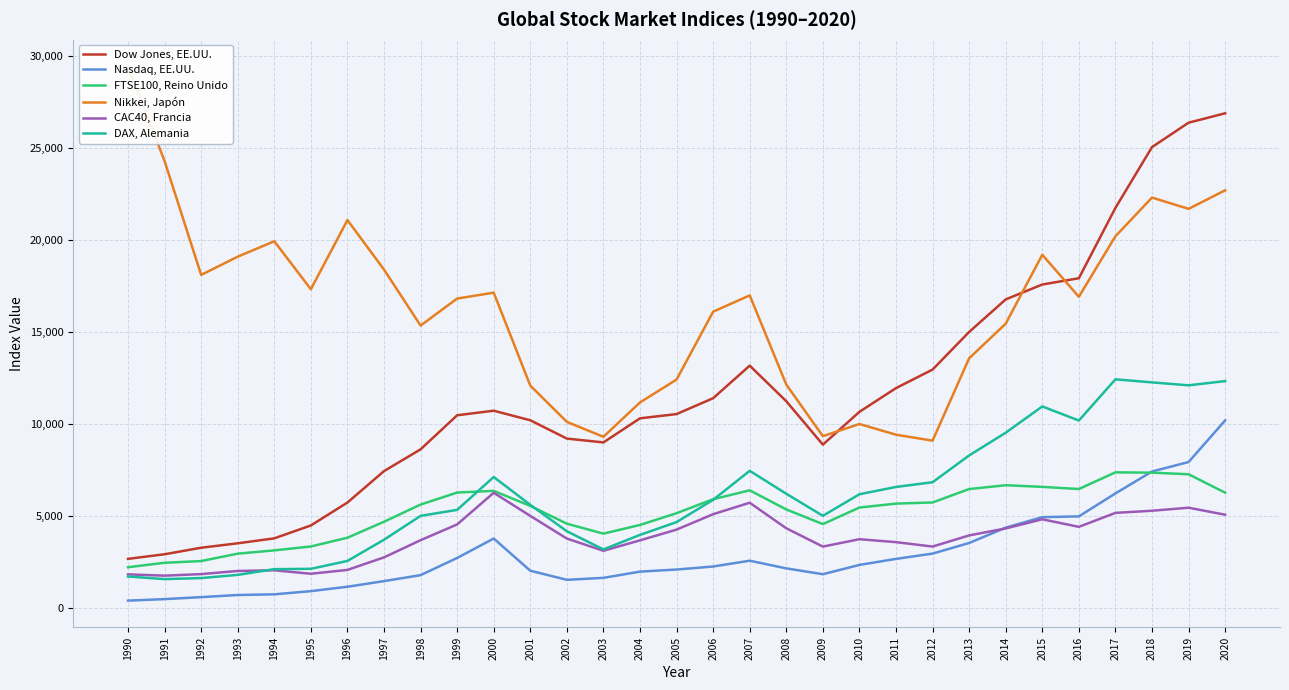

Reading left to right, what are all the values shown in this chart?

Dow Jones, EE.UU.: 1990=2679.5	1991=2929.0	1992=3284.1	1993=3524.9	1994=3794.2	1995=4494.3	1996=5739.6	1997=7447.0	1998=8630.8	1999=10481.6	2000=10729.4	2001=10208.9	2002=9214.9	2003=9006.6	2004=10315.5	2005=10546.7	2006=11409.8	2007=13178.3	2008=11244.0	2009=8885.7	2010=10668.6	2011=11957.6	2012=12965.3	2013=15009.5	2014=16777.7	2015=17587.0	2016=17927.1	2017=21750.2	2018=25053.9	2019=26379.6	2020=26890.7
Nasdaq, EE.UU.: 1990=409.2	1991=491.7	1992=599.3	1993=715.2	1994=751.7	1995=925.2	1996=1164.9	1997=1469.5	1998=1794.9	1999=2728.1	2000=3783.7	2001=2035.0	2002=1539.7	2003=1647.2	2004=1986.5	2005=2099.3	2006=2263.4	2007=2578.5	2008=2161.7	2009=1845.4	2010=2349.9	2011=2677.4	2012=2965.6	2013=3541.3	2014=4375.1	2015=4945.6	2016=4987.8	2017=6235.3	2018=7426.0	2019=7940.0	2020=10201.5
FTSE100, Reino Unido: 1990=2224.8	1991=2466.4	1992=2559.4	1993=2962.1	1994=3140.5	1995=3351.2	1996=3828.3	1997=4696.6	1998=5628.4	1999=6282.6	2000=6373.3	2001=5557.3	2002=4588.6	2003=4049.9	2004=4521.3	2005=5160.6	2006=5920.3	2007=6403.5	2008=5363.3	2009=4568.4	2010=5467.9	2011=5681.4	2012=5743.3	2013=6472.0	2014=6680.9	2015=6590.3	2016=6474.4	2017=7379.9	2018=7362.9	2019=7276.5	2020=6276.2
Nikkei, Japón: 1990=29437.2	1991=24295.6	1992=18108.6	1993=19100.0	1994=19935.9	1995=17329.7	1996=21088.4	1997=18397.5	1998=15356.0	1999=16823.4	2000=17145.0	2001=12093.6	2002=10123.1	2003=9311.4	2004=11179.3	2005=12422.6	2006=16110.4	2007=16996.3	2008=12150.8	2009=9346.1	2010=10006.5	2011=9425.4	2012=9102.6	2013=13577.9	2014=15460.4	2015=19203.8	2016=16920.5	2017=20209.0	2018=22310.7	2019=21697.2	2020=22705.0
CAC40, Francia: 1990=1837.1	1991=1766.5	1992=1850.5	1993=2021.2	1994=2058.1	1995=1869.8	1996=2078.8	1997=2759.9	1998=3692.9	1999=4550.8	2000=6270.7	2001=5014.5	2002=3781.7	2003=3118.6	2004=3685.4	2005=4269.1	2006=5106.5	2007=5729.1	2008=4340.8	2009=3346.4	2010=3746.8	2011=3587.2	2012=3348.0	2013=3953.2	2014=4333.8	2015=4829.1	2016=4418.7	2017=5178.0	2018=5293.6	2019=5458.3	2020=5077.9
DAX, Alemania: 1990=1720.0	1991=1579.6	1992=1635.2	1993=1808.6	1994=2120.3	1995=2138.5	1996=2566.4	1997=3719.1	1998=5015.3	1999=5341.9	2000=7126.8	2001=5614.6	2002=4178.8	2003=3191.5	2004=3981.1	2005=4677.8	2006=5887.4	2007=7463.2	2008=6216.7	2009=5018.1	2010=6190.2	2011=6586.3	2012=6843.2	2013=8299.3	2014=9533.9	2015=10961.5	2016=10195.7	2017=12434.6	2018=12269.6	2019=12108.7	2020=12339.1